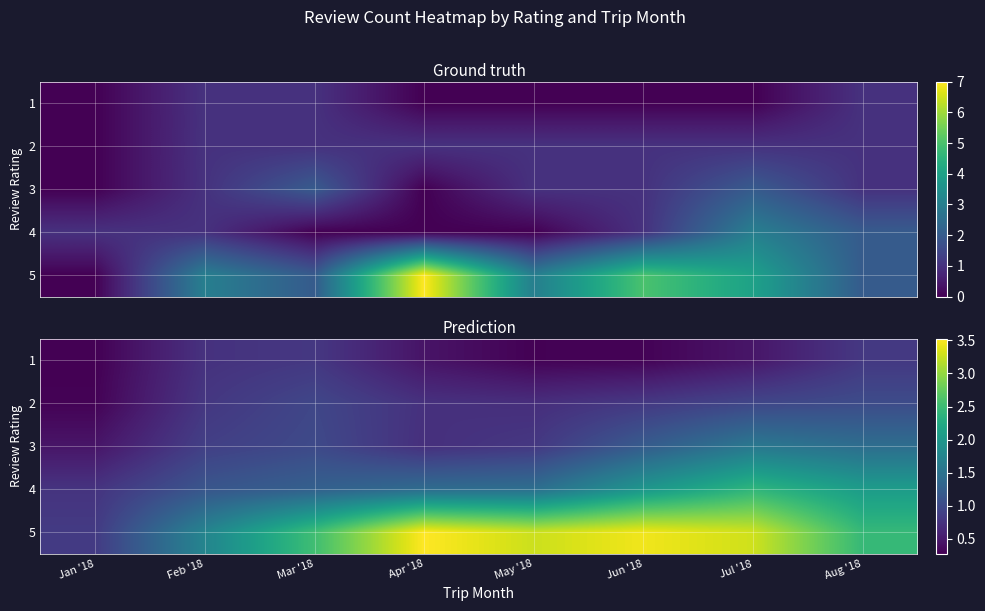

What is the spread (max minus min) of values at Jul '18?

2.8